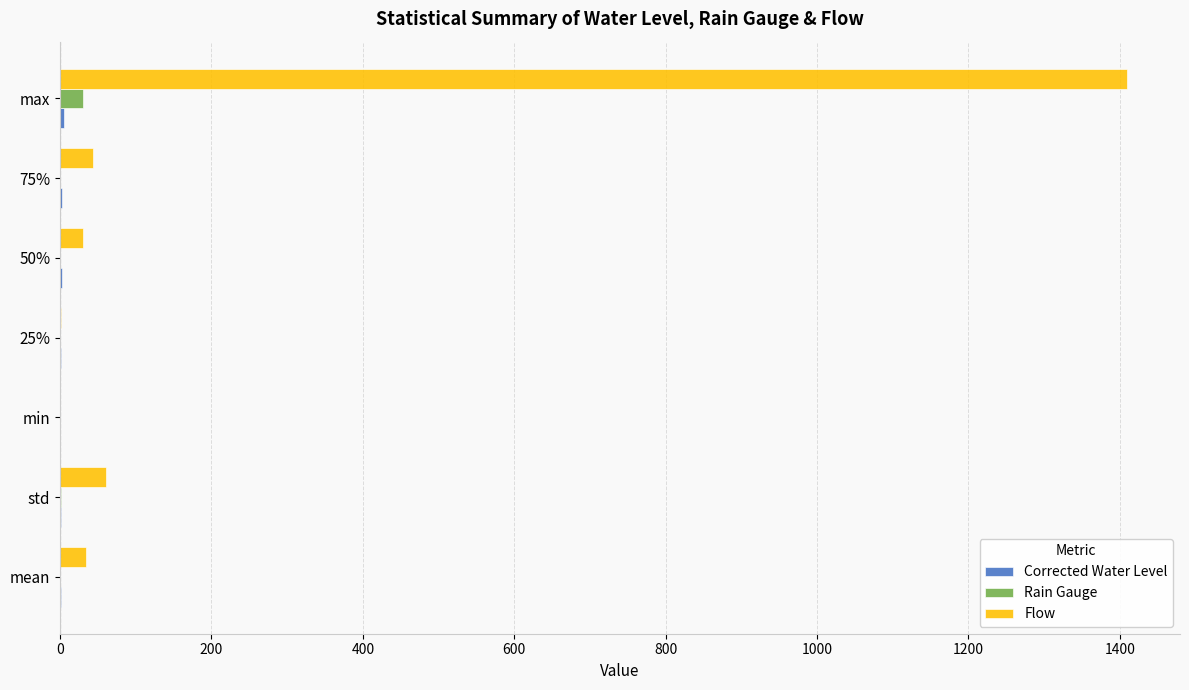

At which category is the sum across all series the highest?

max